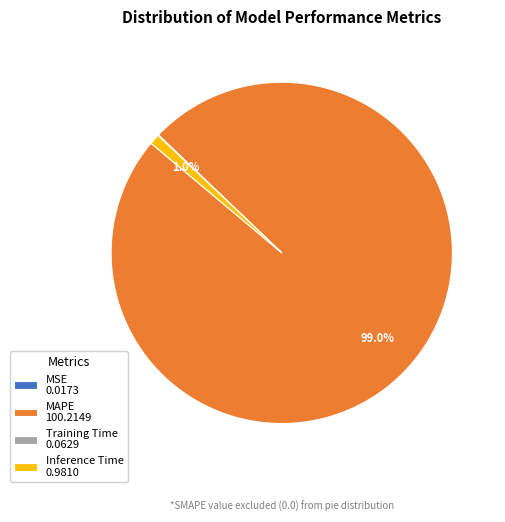

Combined, do Inference Time 0.9810 and MAPE 100.2149 account for over 50%?

Yes